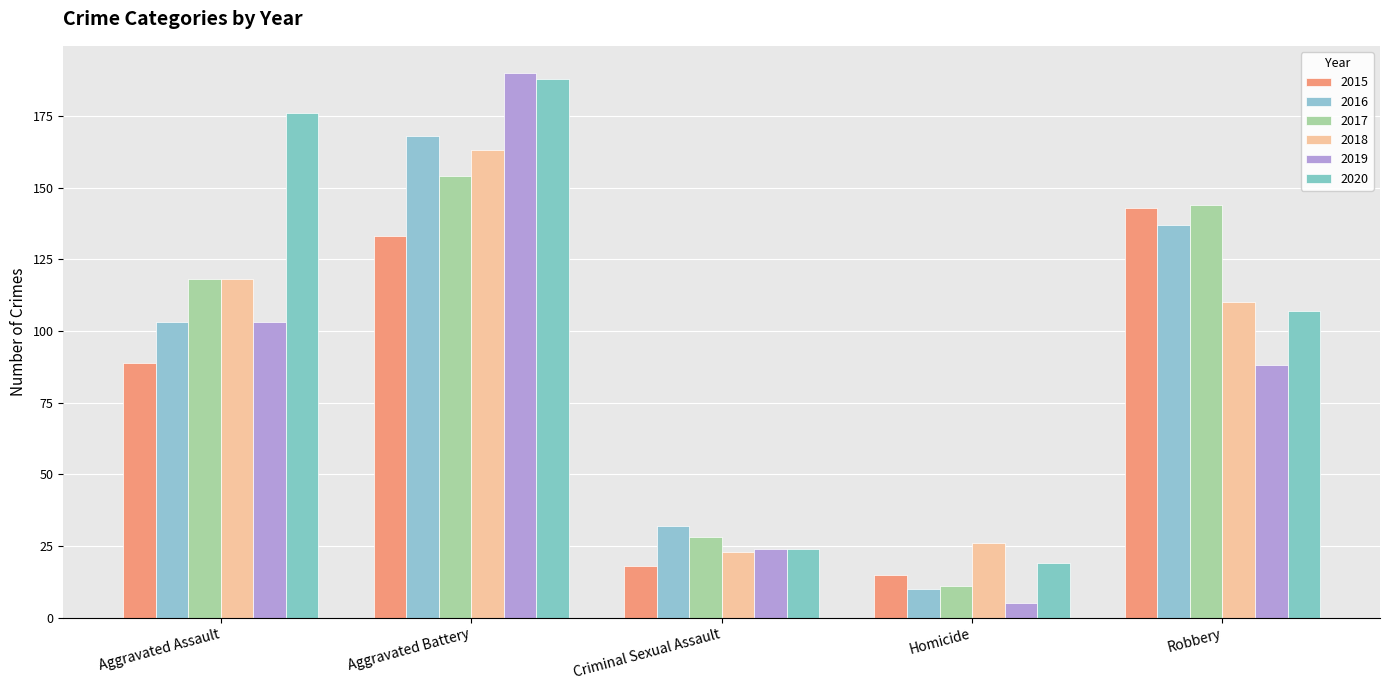

What is the label of the 3rd bar from the left?

Criminal Sexual Assault